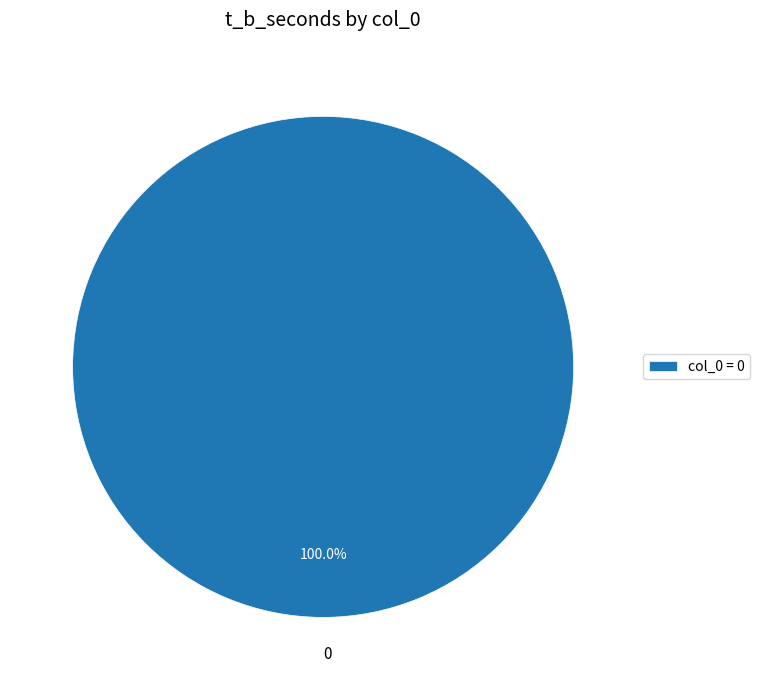

Is there any slice that represents more than half of the pie?

Yes